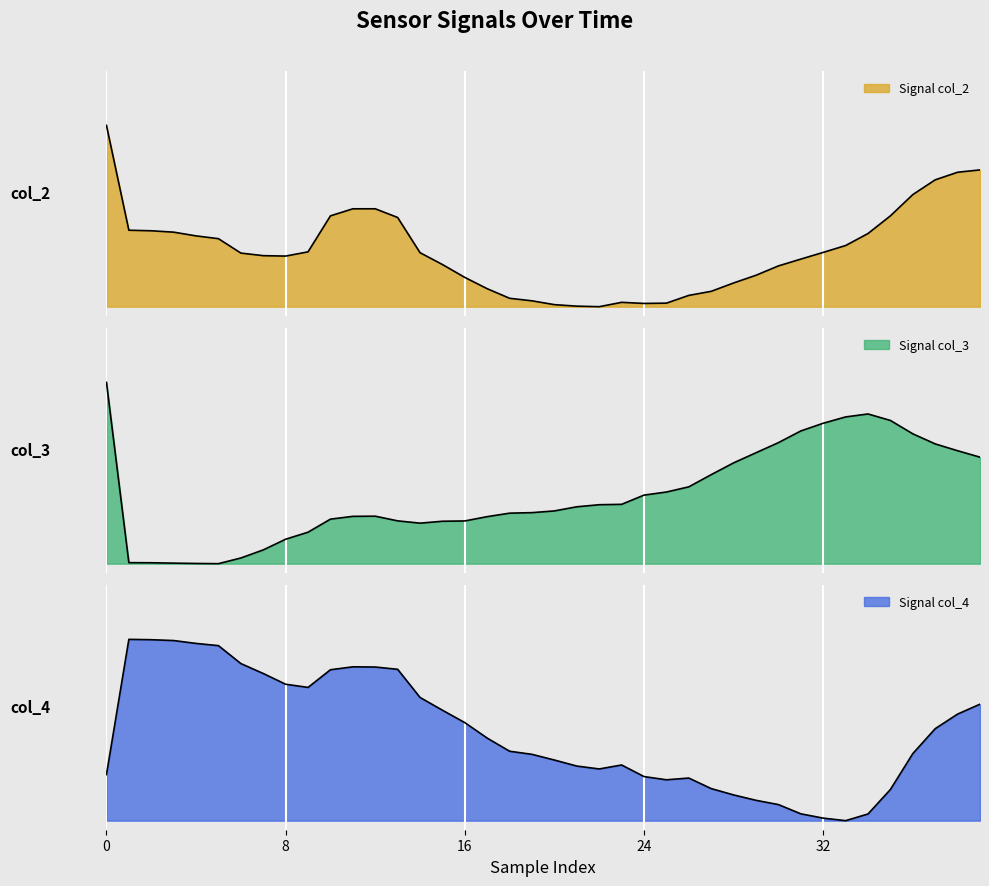

Rank the series by their average value, from lowest to highest.

col_2, col_3, col_4